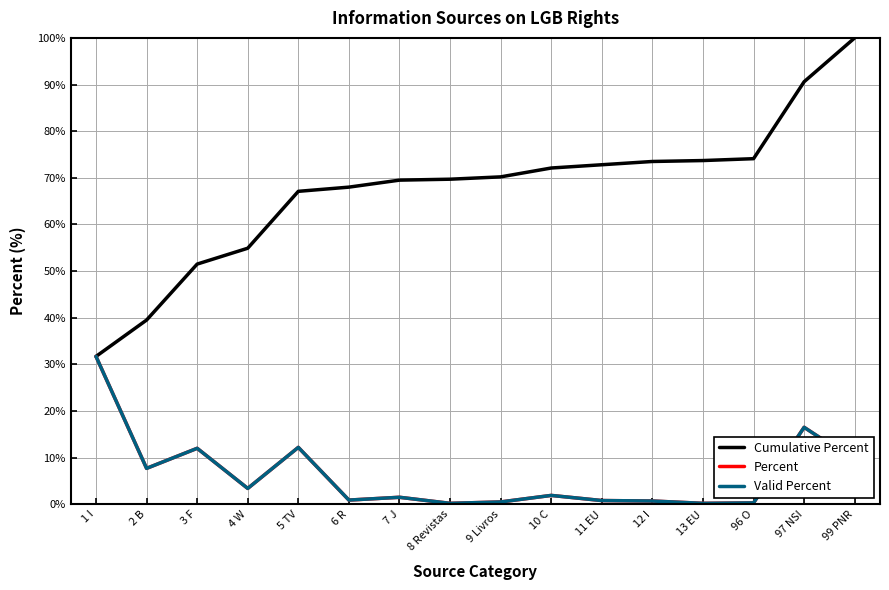

Does the chart display data point markers on the line(s)?

No